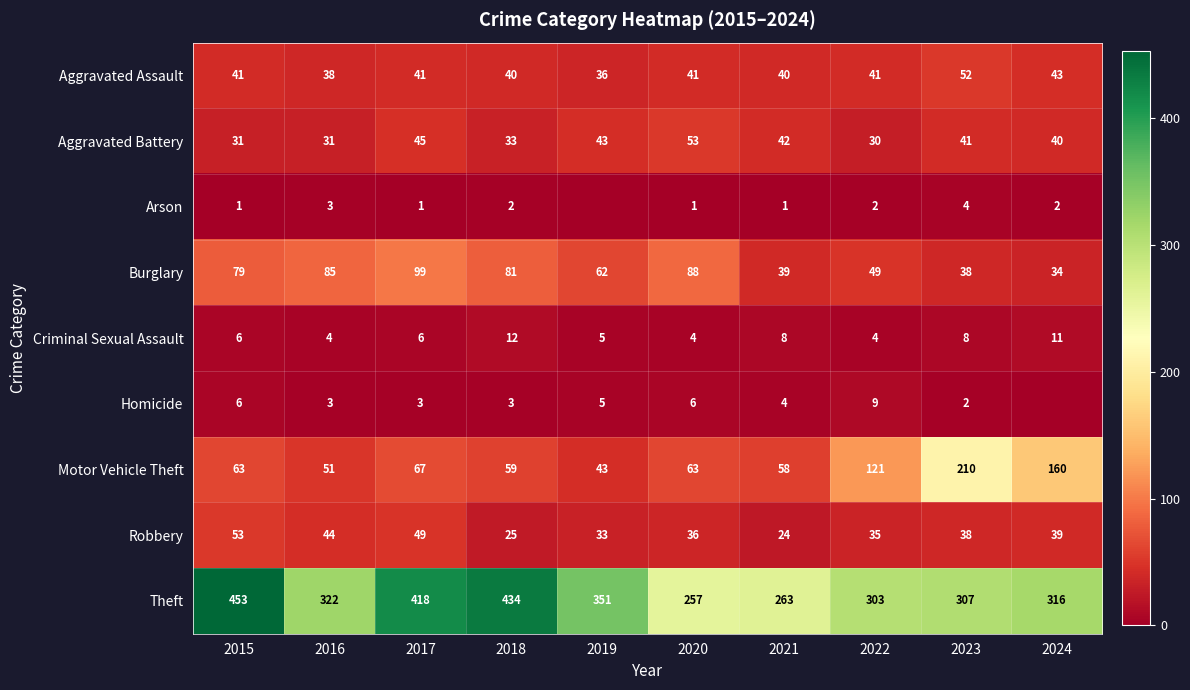

Is the value of Burglary at 2021 greater than the value of Motor Vehicle Theft at 2016?

No